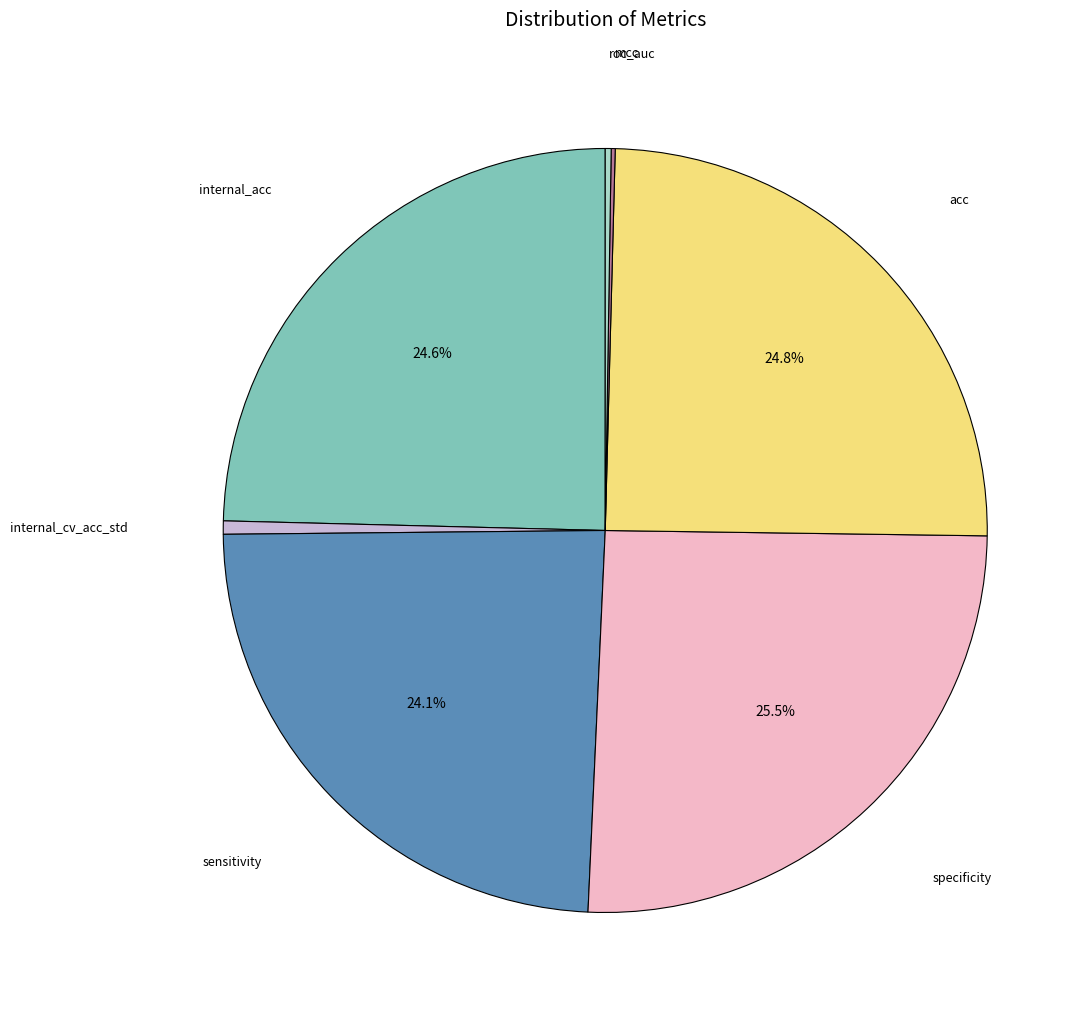

Does any single category account for the majority?

No